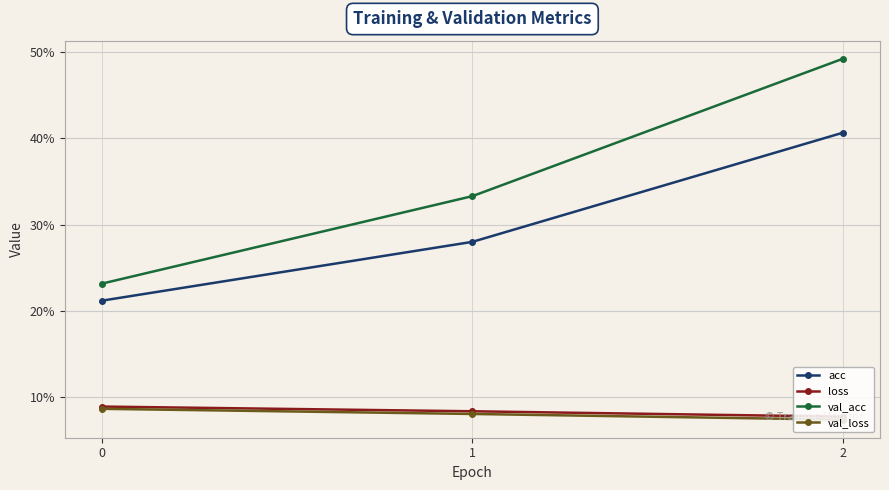

Reading left to right, transcribe all the data shown in this chart.

acc: 0.2	0.3	0.4
loss: 0.1	0.1	0.1
val_acc: 0.2	0.3	0.5
val_loss: 0.1	0.1	0.1